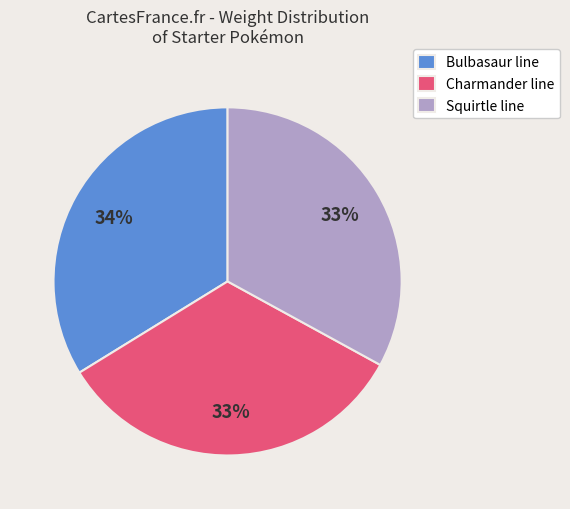

To the nearest percent, what is the difference between the largest and smallest slice percentages?

1%